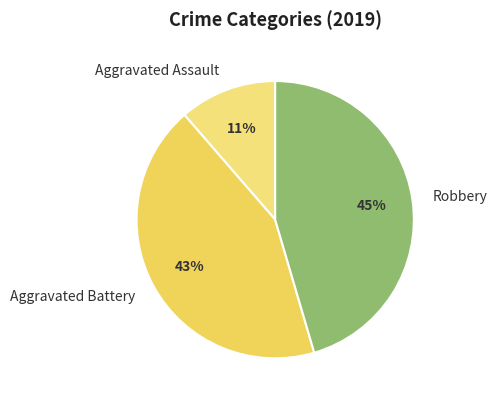

Is there any slice that represents more than half of the pie?

No